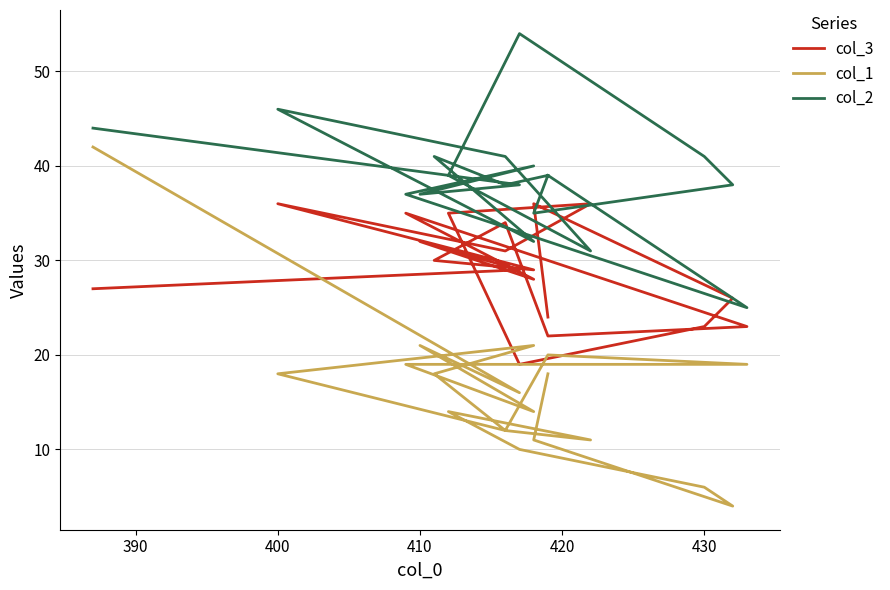

True or false: col_1 has a value of 6 at 430.

False